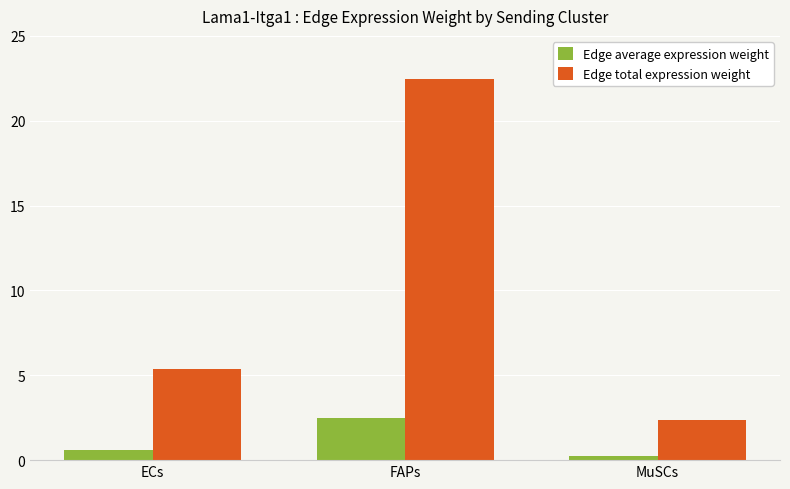

Which series has the widest spread of values?

Edge total expression weight